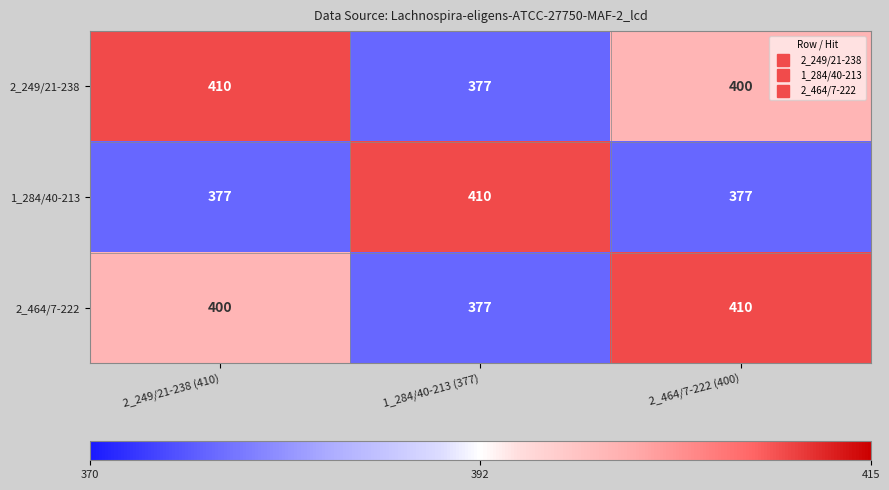

Reading right to left, what are all the values shown in this chart?

2_249/21-238: 400	377	410
1_284/40-213: 377	410	377
2_464/7-222: 410	377	400